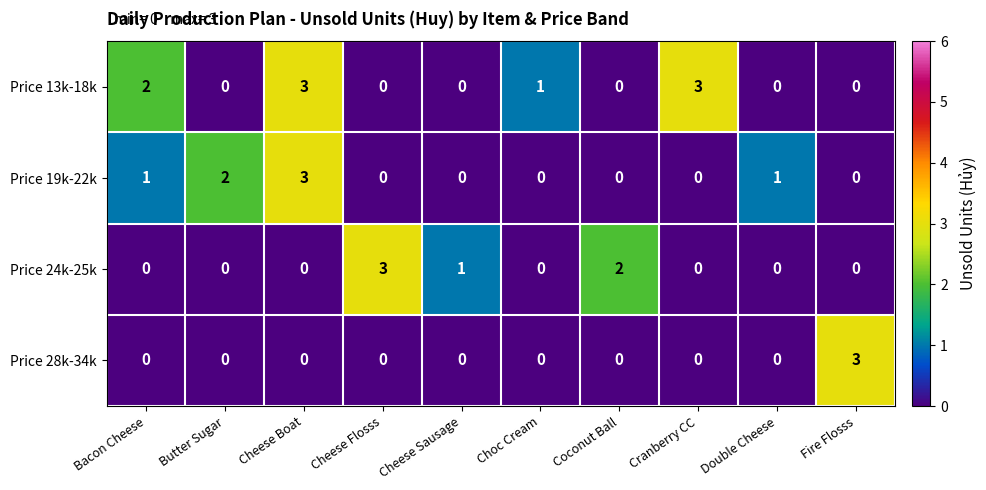

What is the sum of all Price 13k-18k values?

9